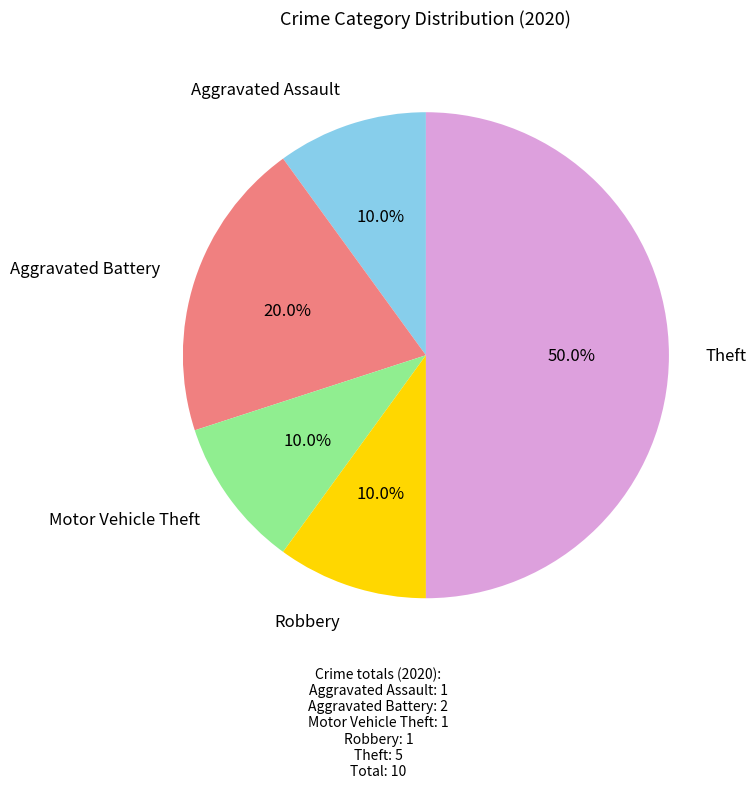

To the nearest percent, what percentage of the pie is Aggravated Assault?

10%